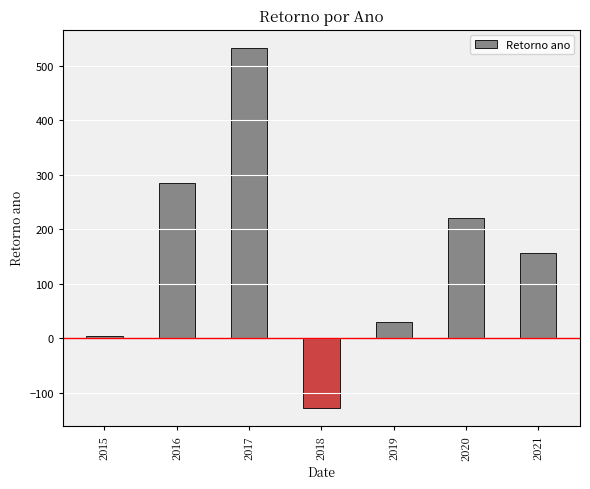

How many values are below zero?

1